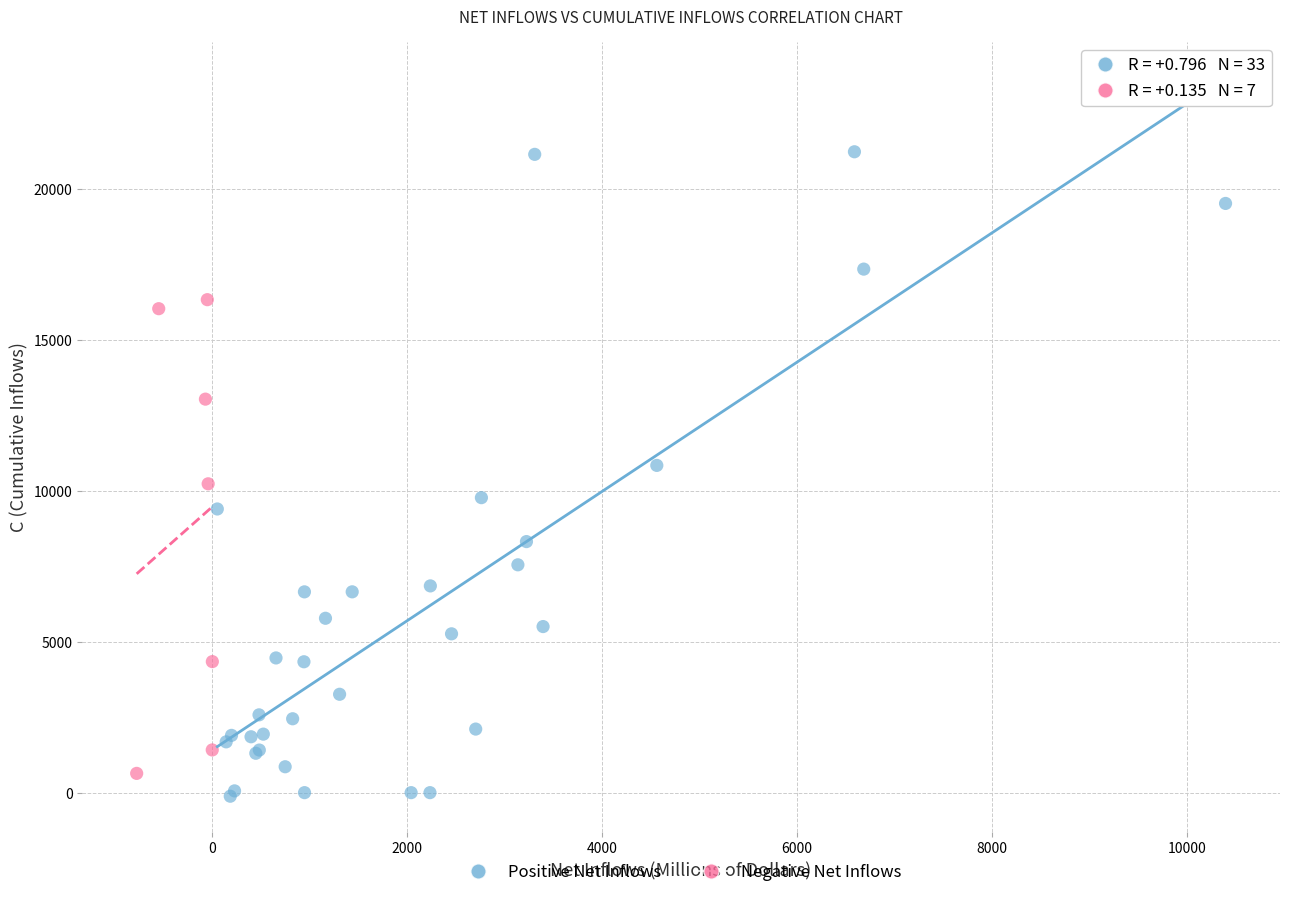

Which series has the widest spread of Y values?

Positive Net Inflows